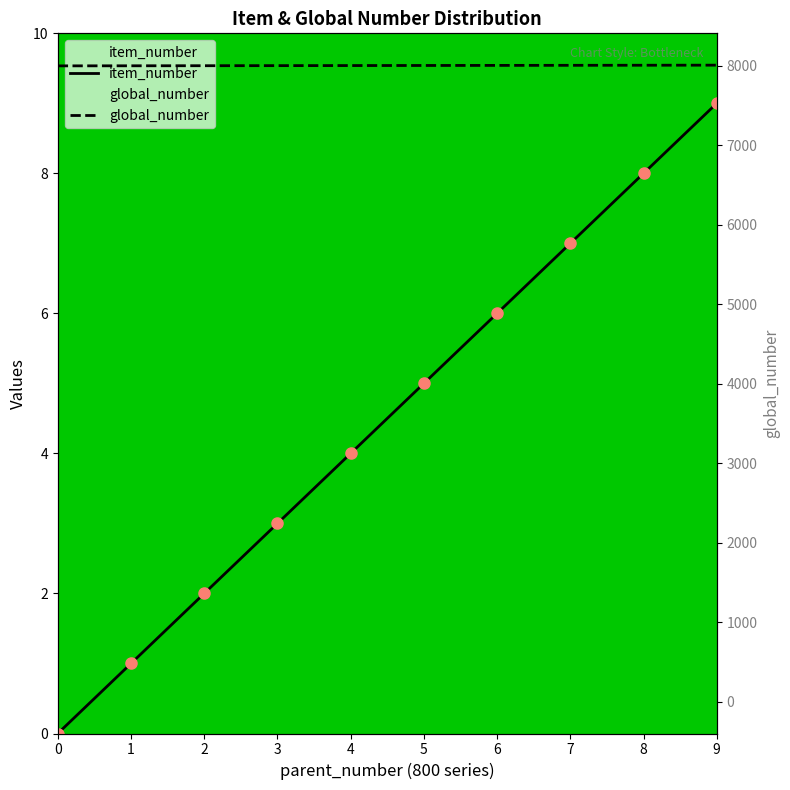

How many lines are shown in the chart?

2